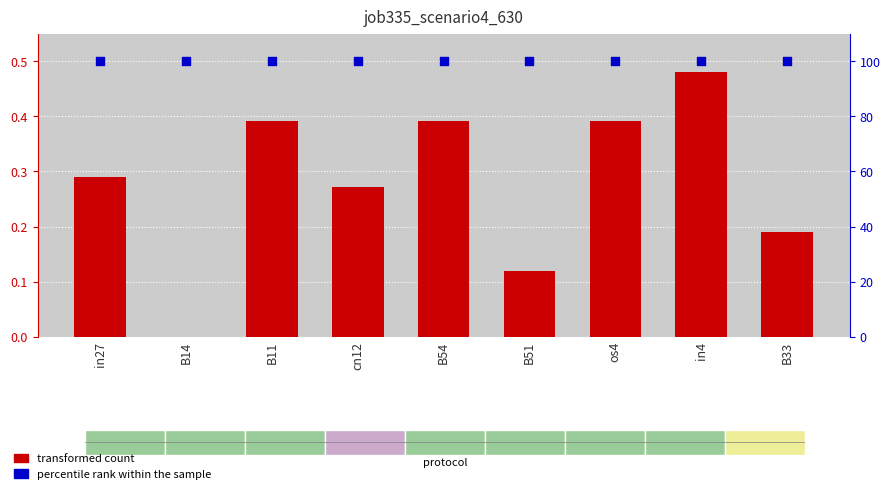

Is the value of job335_scenario4_630 at in4 greater than the value of percentile rank within the sample at B33?

No